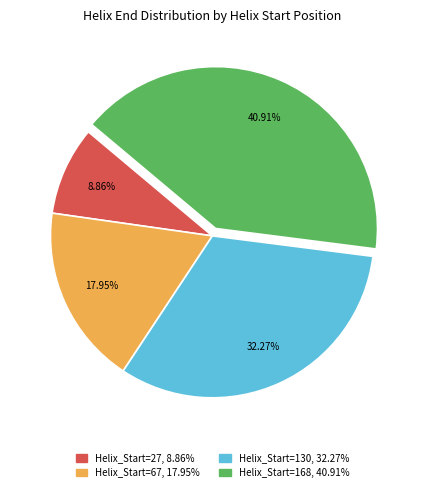

Is there any slice that represents more than half of the pie?

No